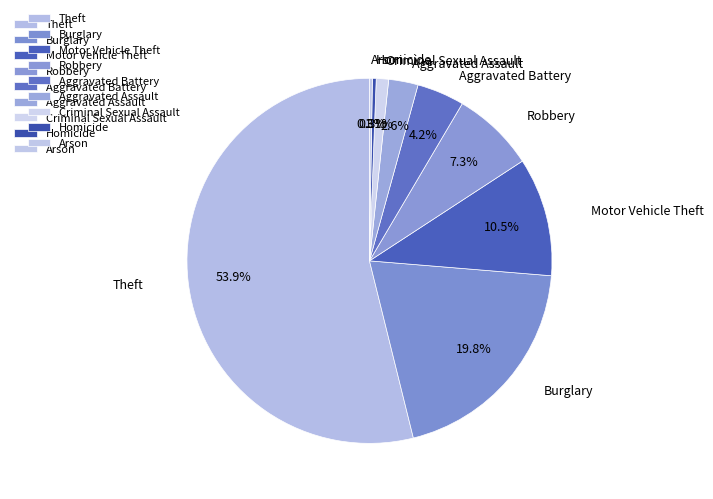

To the nearest percent, what is the difference between the largest and smallest slice percentages?

54%